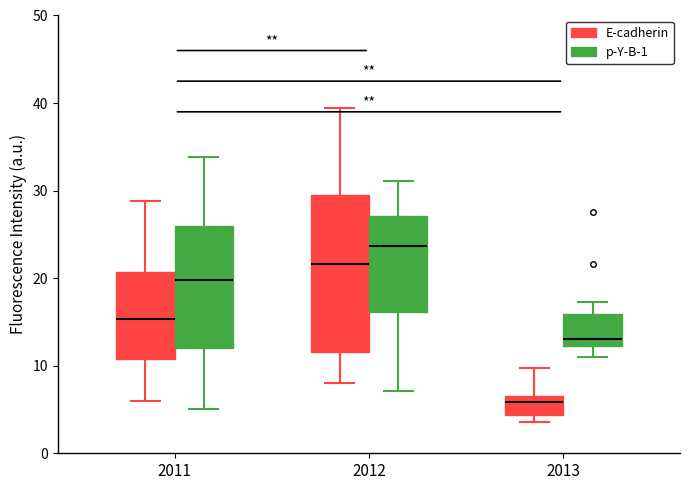

Where does the upper whisker of the box for 2012 (E-cadherin) end on the y-axis? The values are not printed on the chart, so give them approximately, as read against the axis.

39